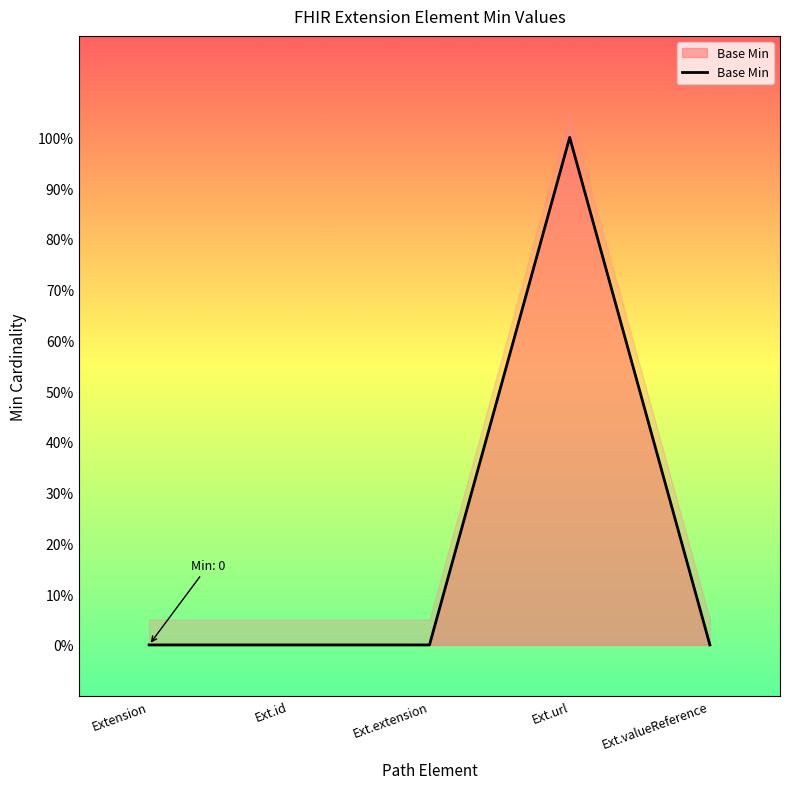

Does the chart display data point markers on the line(s)?

No